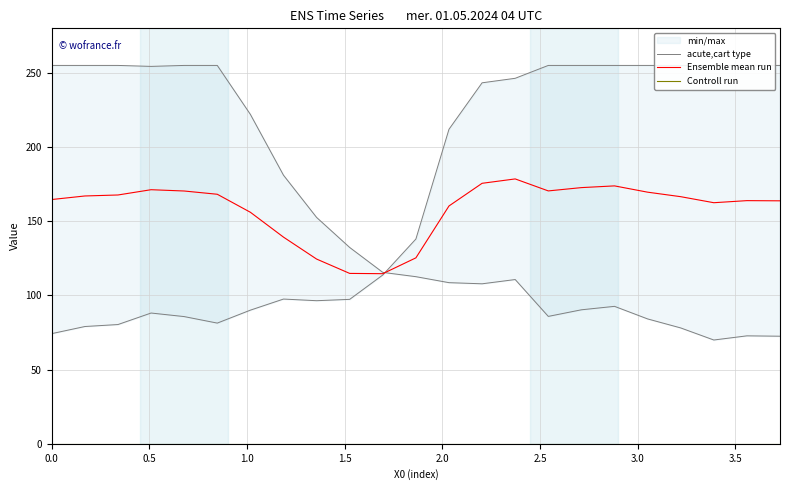

Which series has the largest range (max minus min)?

acute,cart type